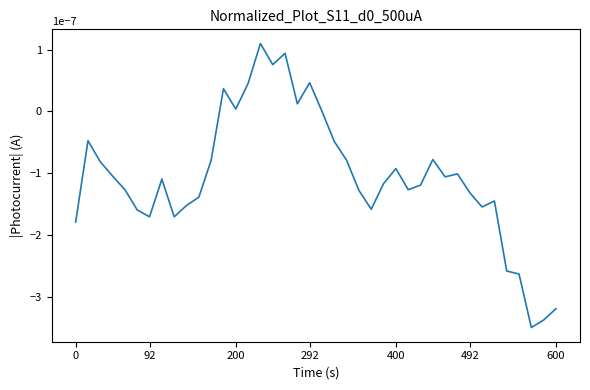

True or false: the data shows 0.0 at 200.

True